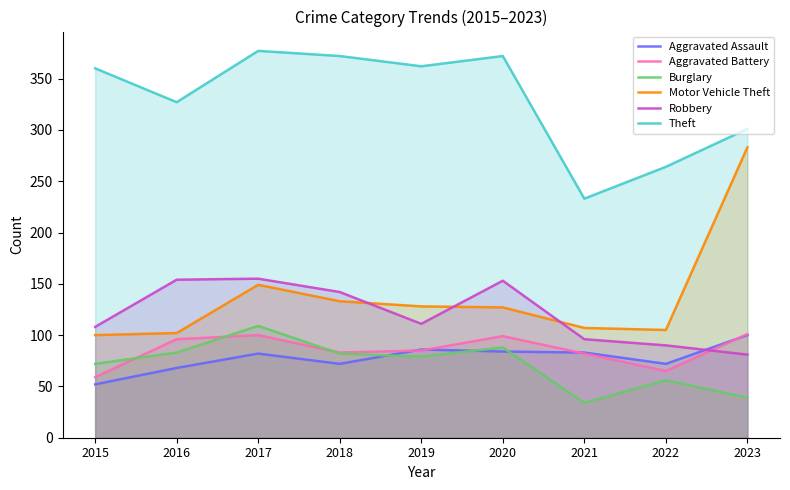

True or false: Theft and Aggravated Battery intersect in this chart.

False